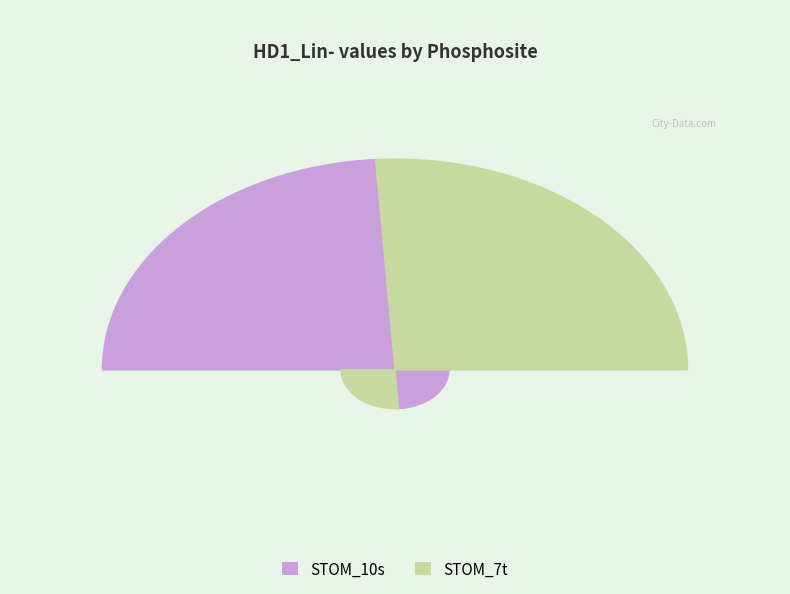

To the nearest percent, what is the difference between the largest and smallest slice percentages?

4%